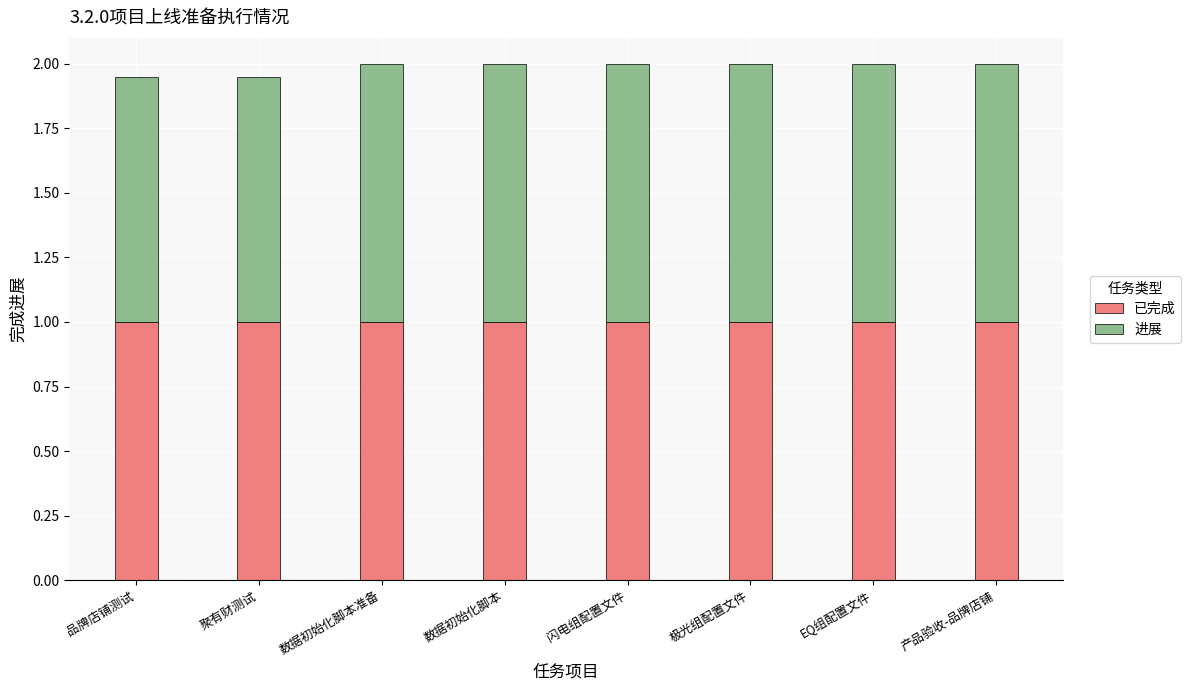

What is the lowest value of the 已完成 series?

1.0